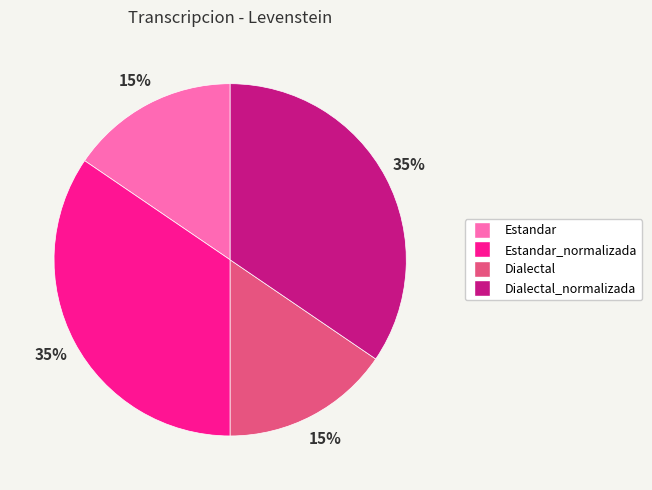

Does any single category account for the majority?

No